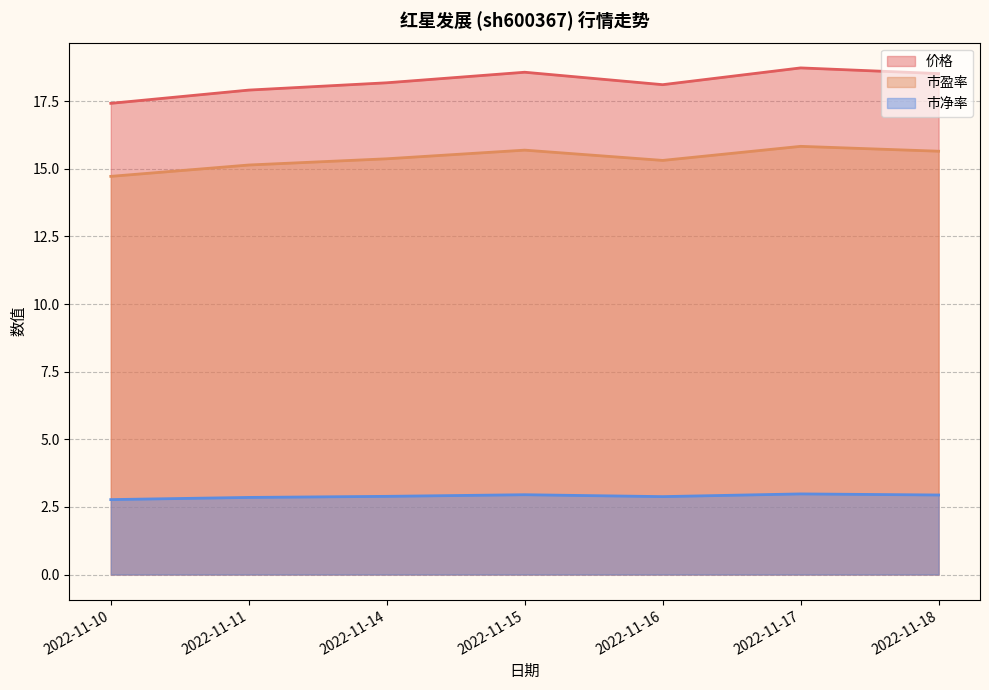

Between 2022-11-14 and 2022-11-15, which series saw the biggest shift?

价格